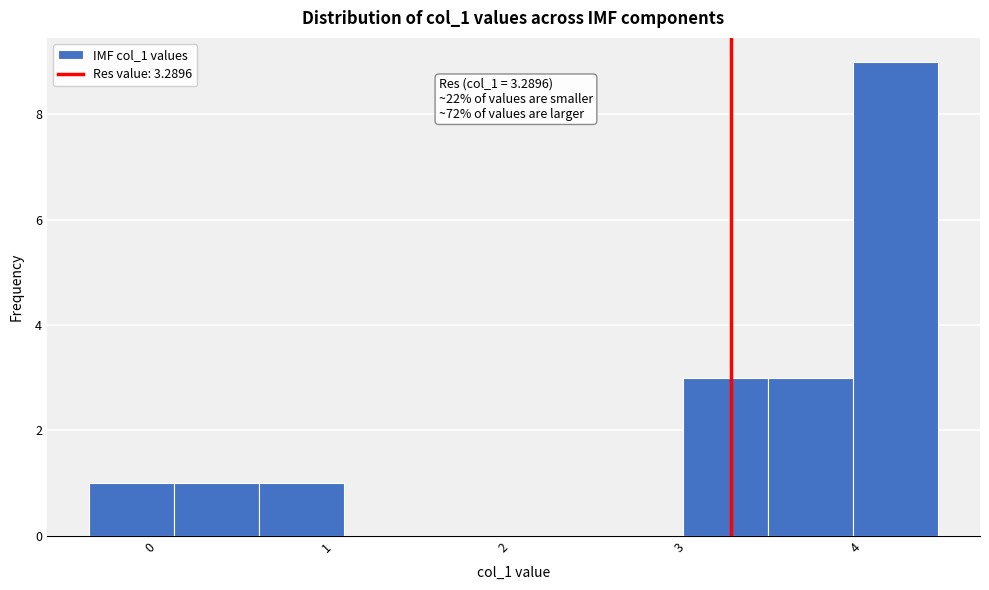

Over which range of the x-axis is the bar tallest?

4.0 to 4.5